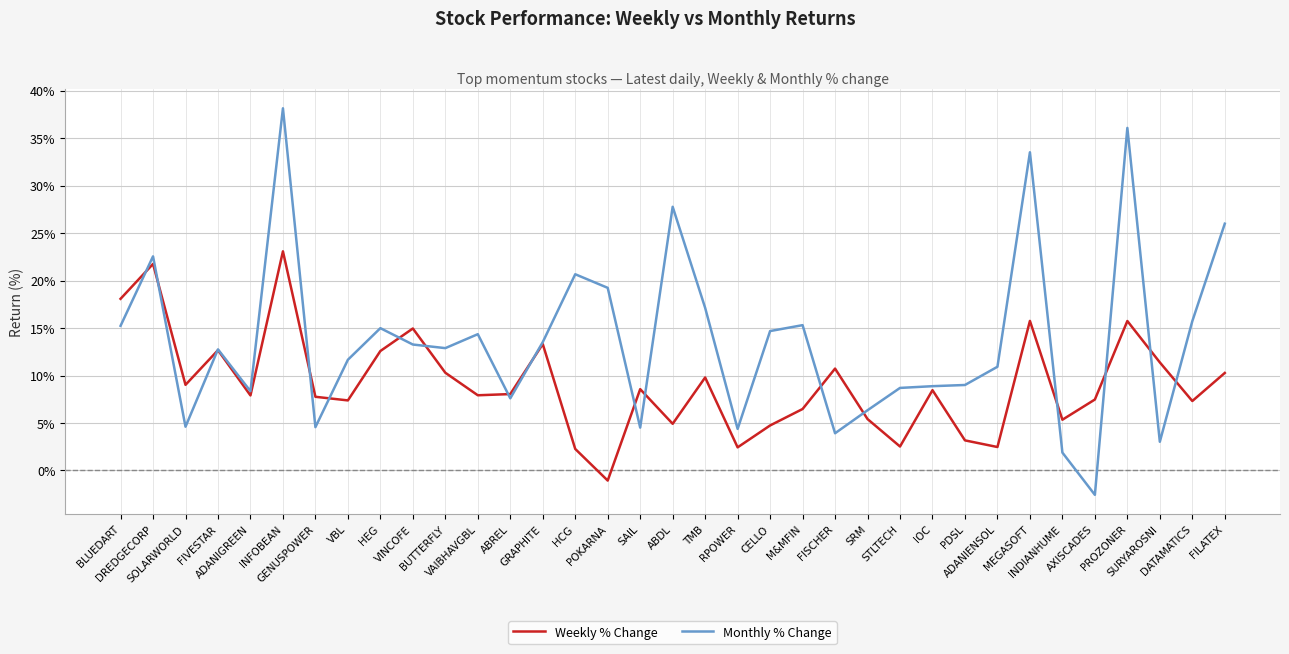

Is the value of Monthly % Change at STLTECH greater than the value of Weekly % Change at VAIBHAVGBL?

Yes